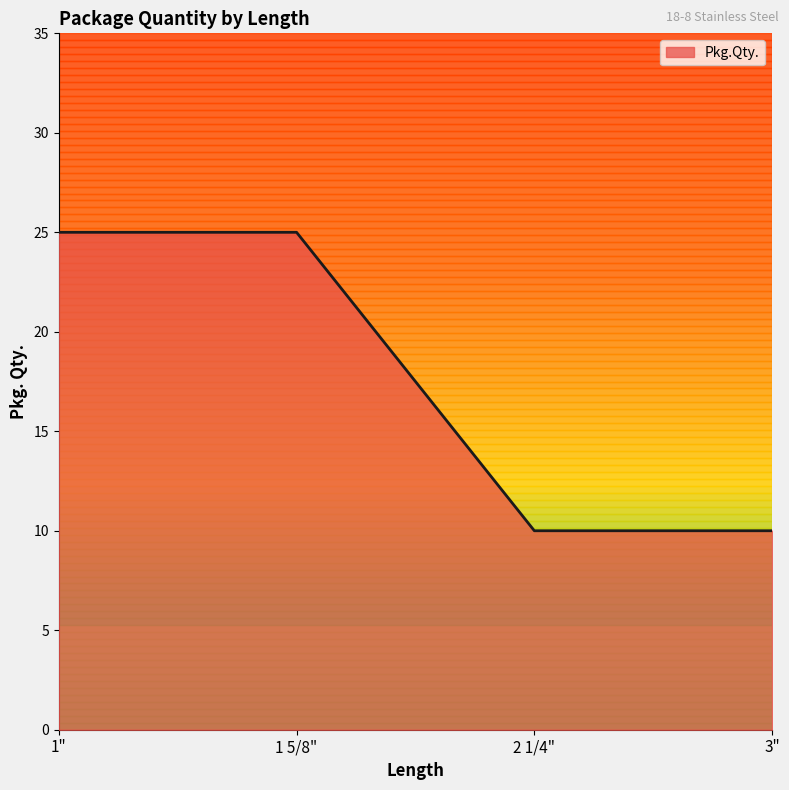

Between 2 1/4" and 1", which is larger?

1"